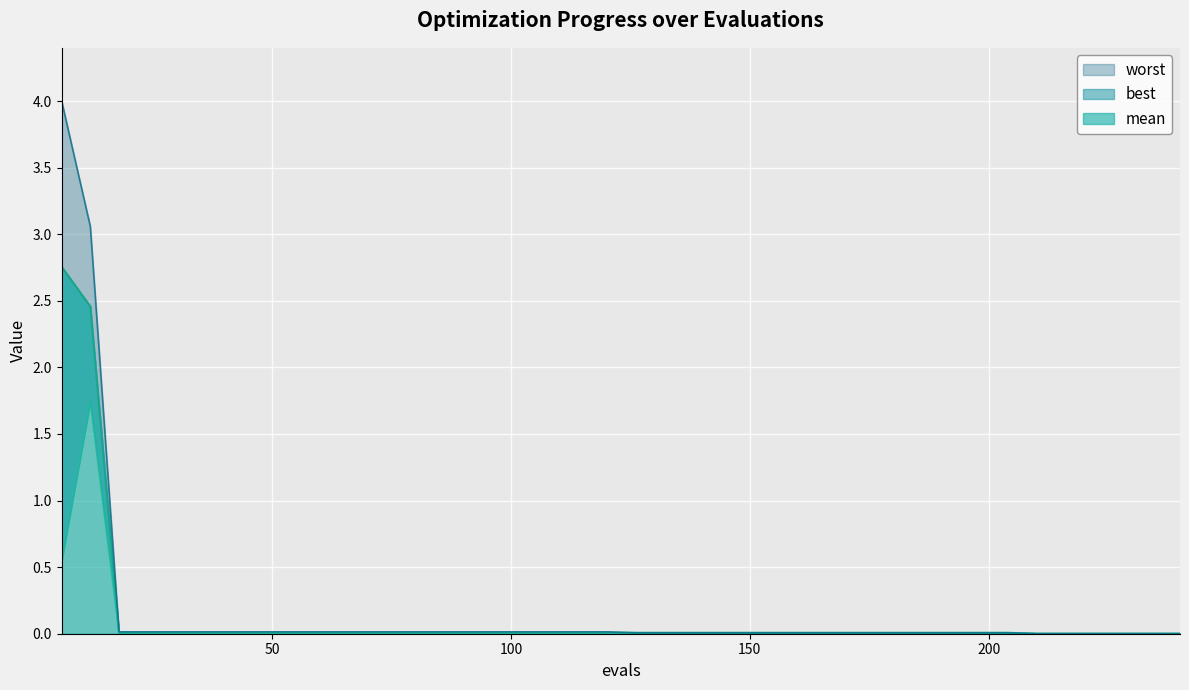

True or false: mean and best intersect in this chart.

False